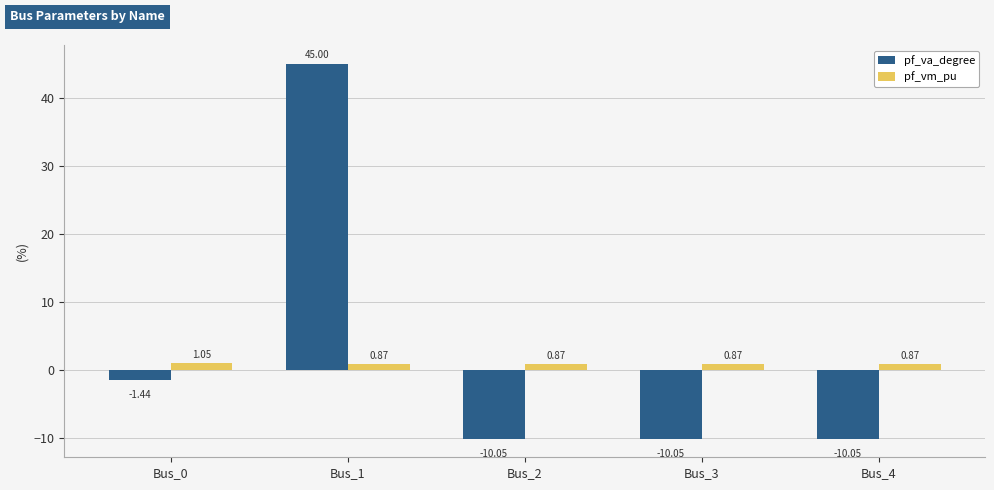

What is the difference between the highest and lowest values at Bus_0?

2.5